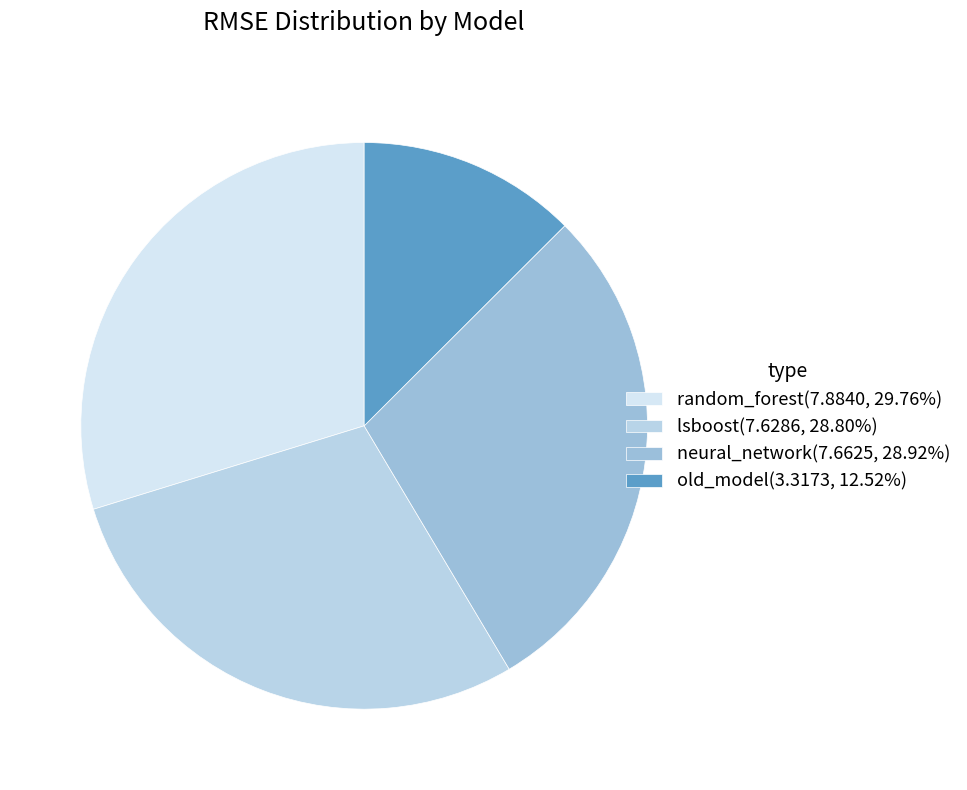

Does any single category account for the majority?

No